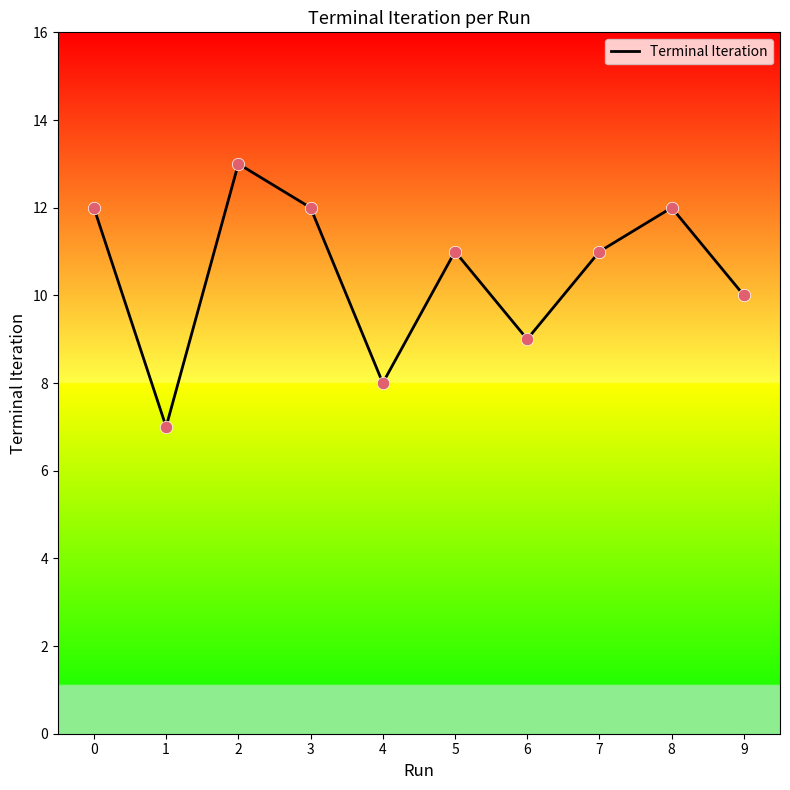

Which has a higher value, 5 or 8?

8